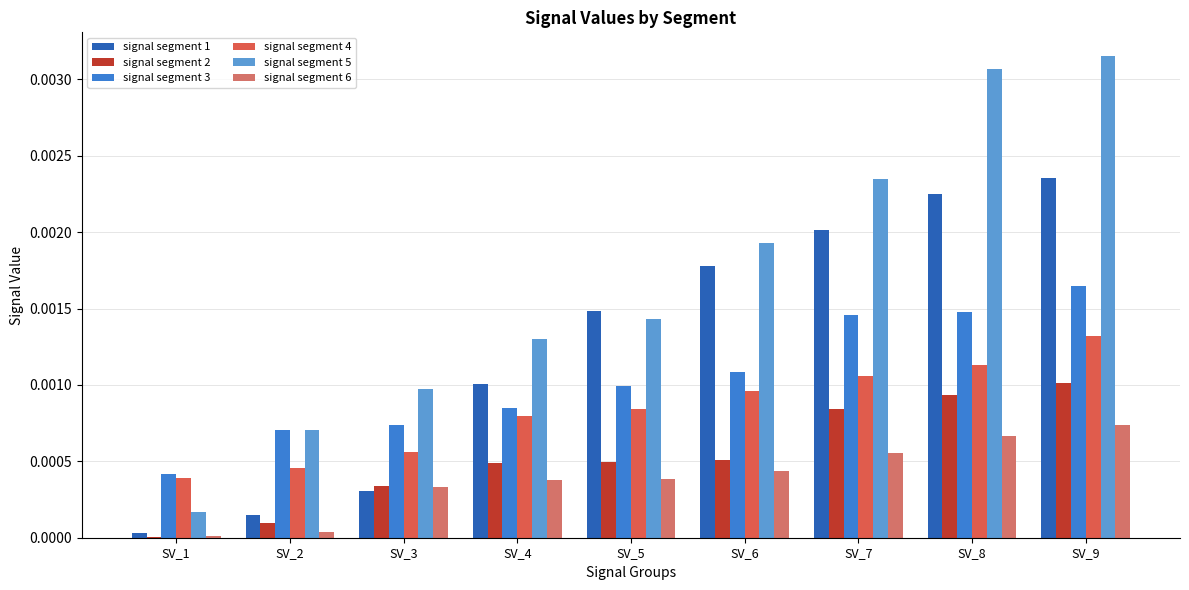

What are all the series names shown in the legend?

signal segment 1, signal segment 2, signal segment 3, signal segment 4, signal segment 5, signal segment 6